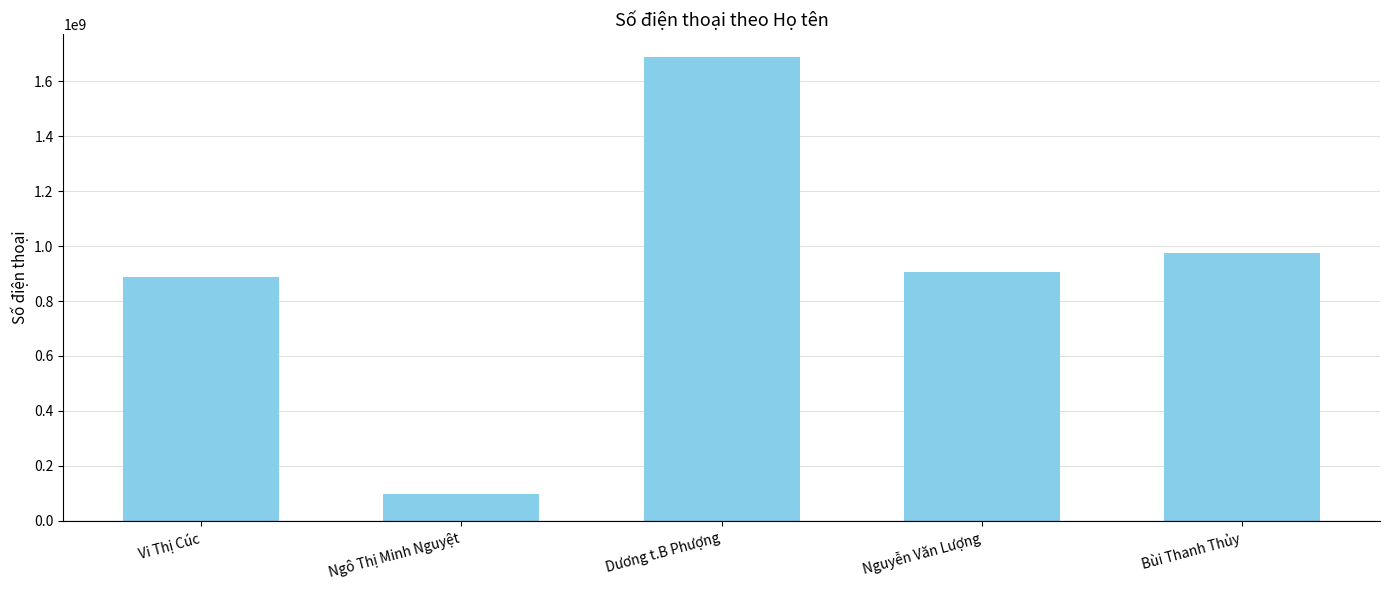

True or false: the data shows 888008333 at Vi Thị Cúc.

True